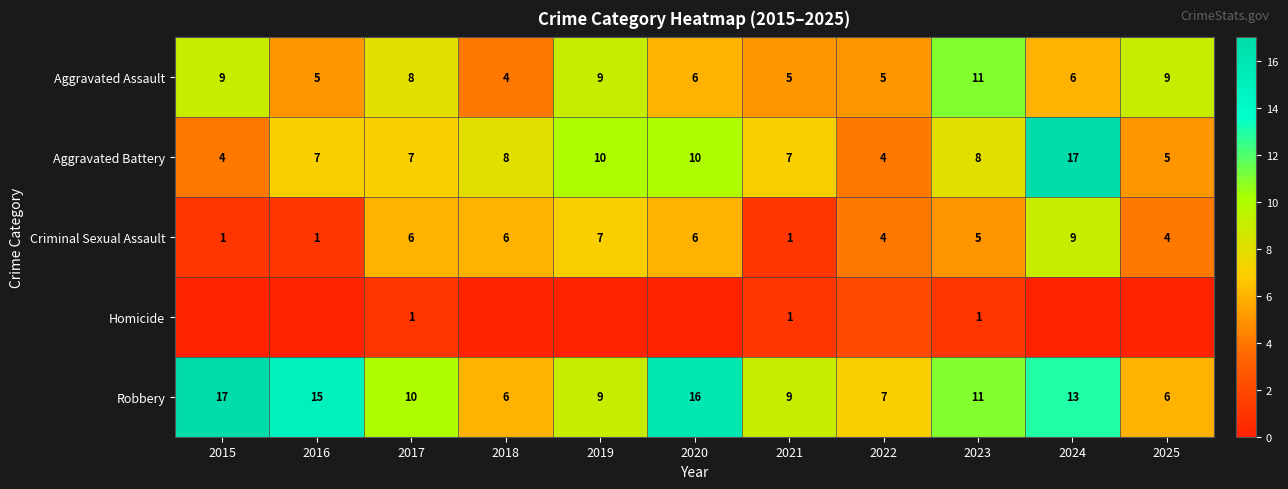

At which label does Criminal Sexual Assault reach its peak?

2024